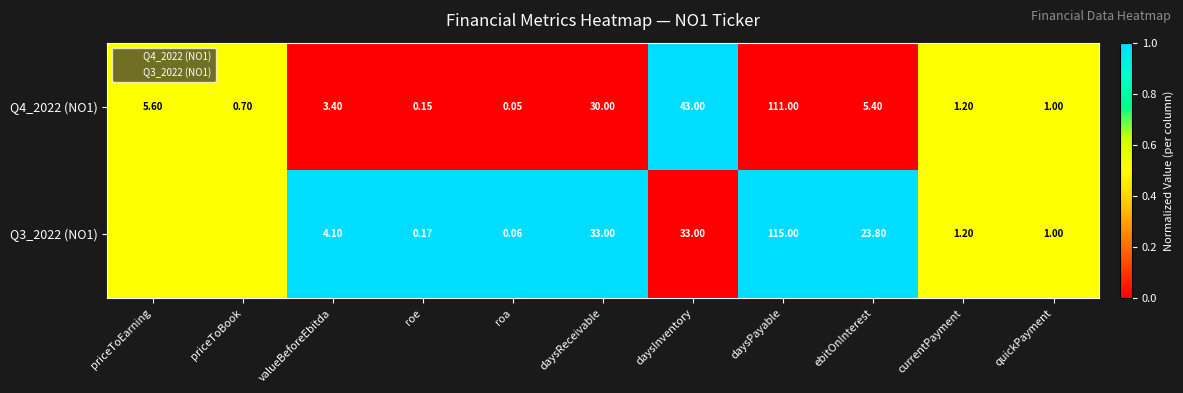

What is the total value across all series at priceToEarning?

1.0